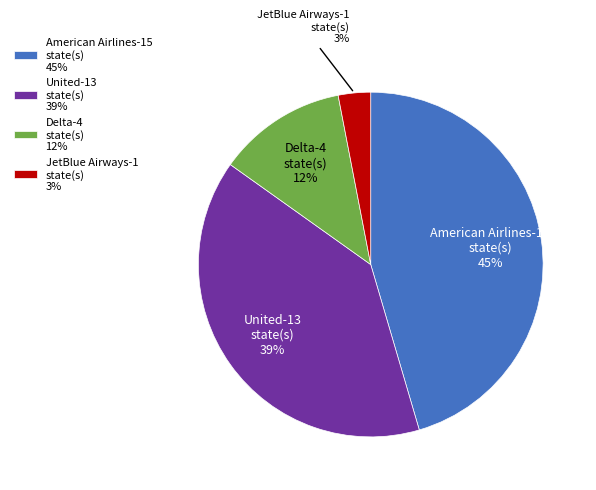

To the nearest percent, what is the combined percentage of Delta and American Airlines?

58%